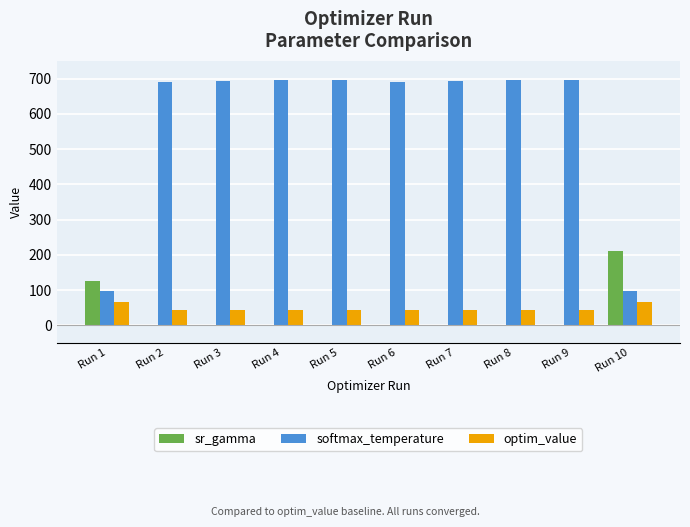

Read the sr_gamma value at Run 4.

-2.9